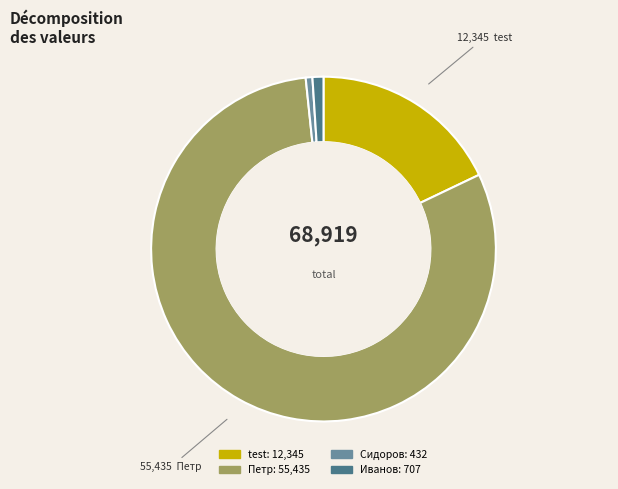

Do Иванов and Сидоров together represent more than half of the pie?

No